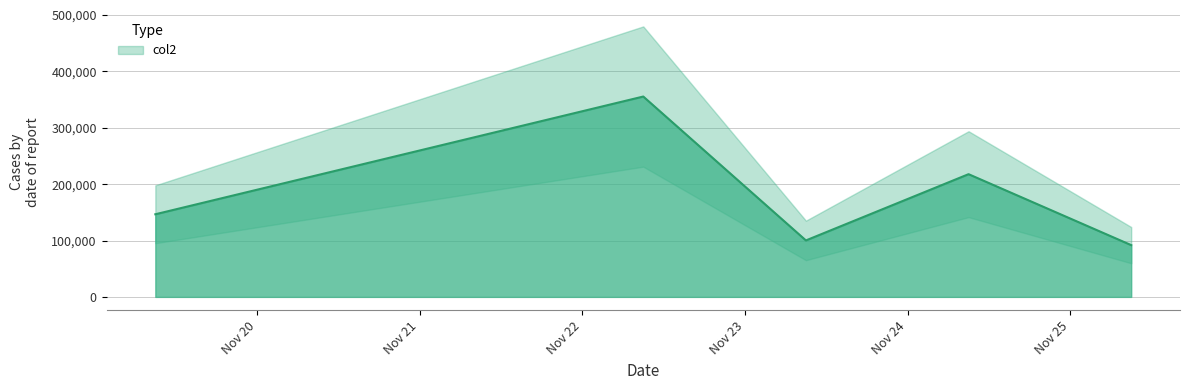

Reading right to left, extract all data points from this chart.

20211119090000=146522	20211122090000=355294	20211123090000=100138	20211124090000=217613	20211125090000=91799